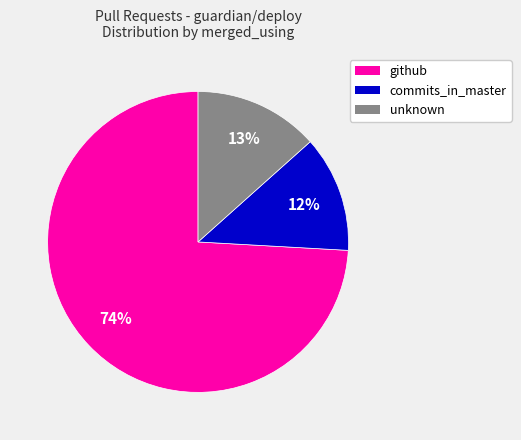

To the nearest percent, what is the average slice percentage?

33%